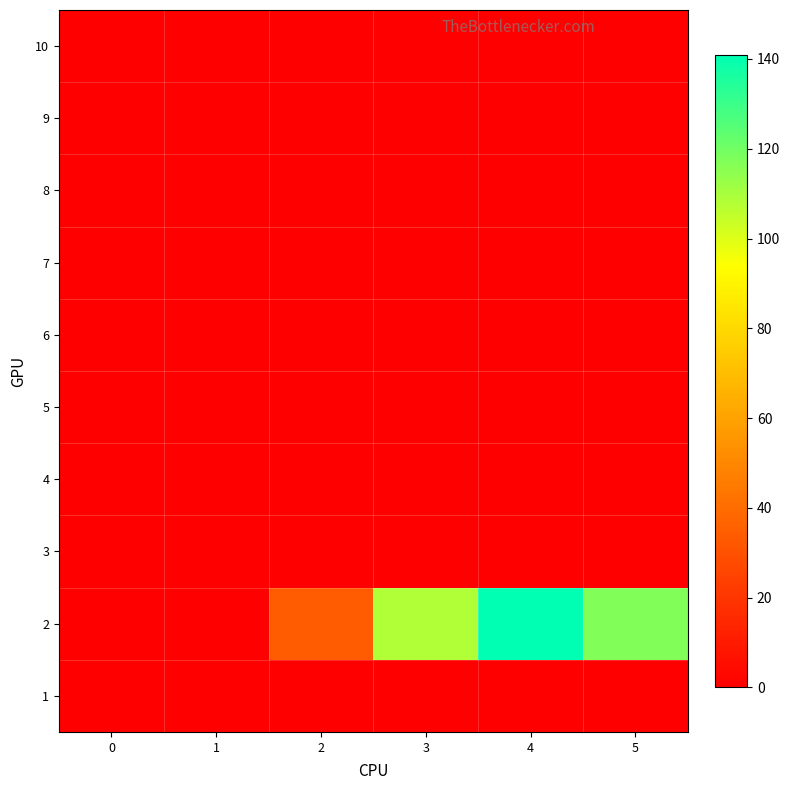

At how many categories does at least one series exceed 5?

4